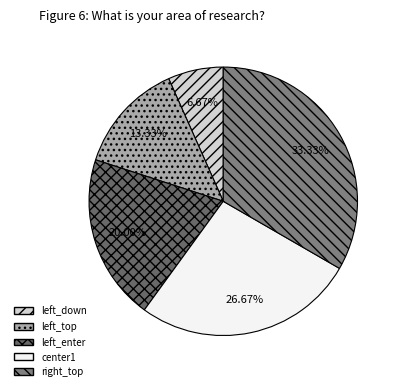

Does left_enter account for over 50% of the chart?

No